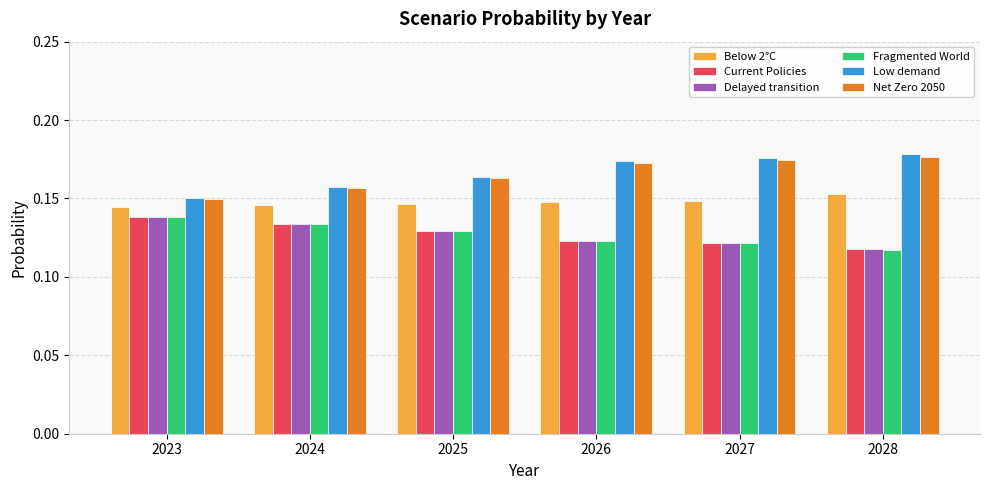

Which series has the widest spread of values?

Low demand